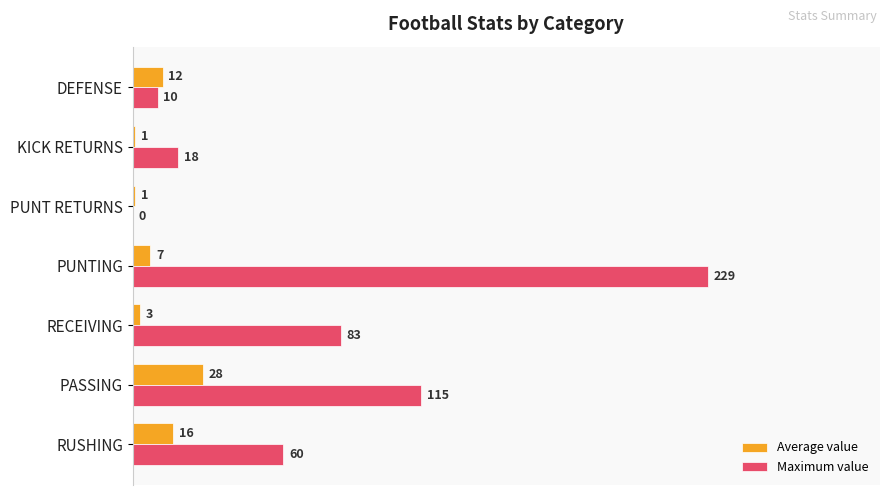

List the series in order of their overall mean, lowest first.

Average value, Maximum value